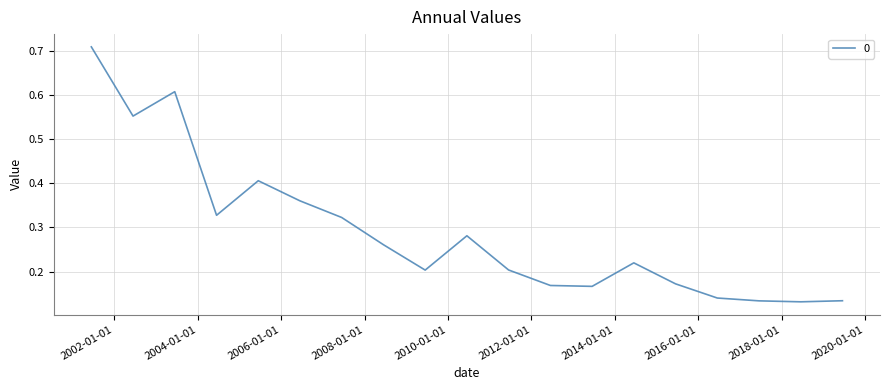

What is the difference between the second highest and minimum values?

0.5